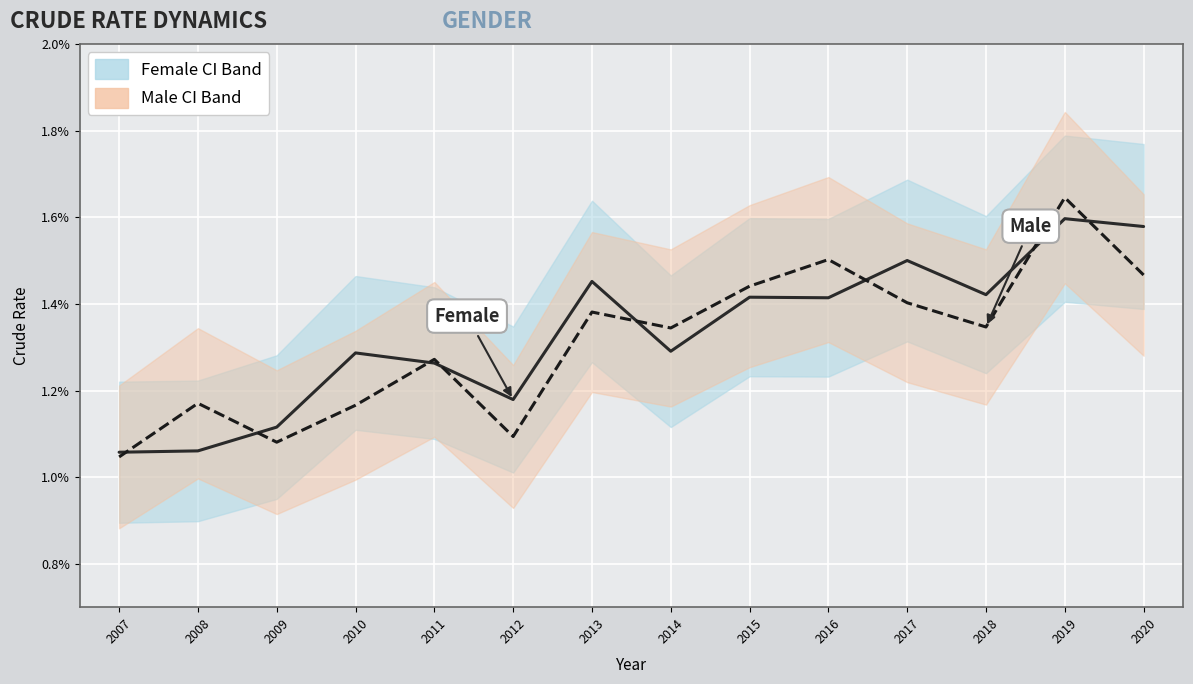

What is the value of the Male Crude Rate point at the 2nd from the left?

1.2